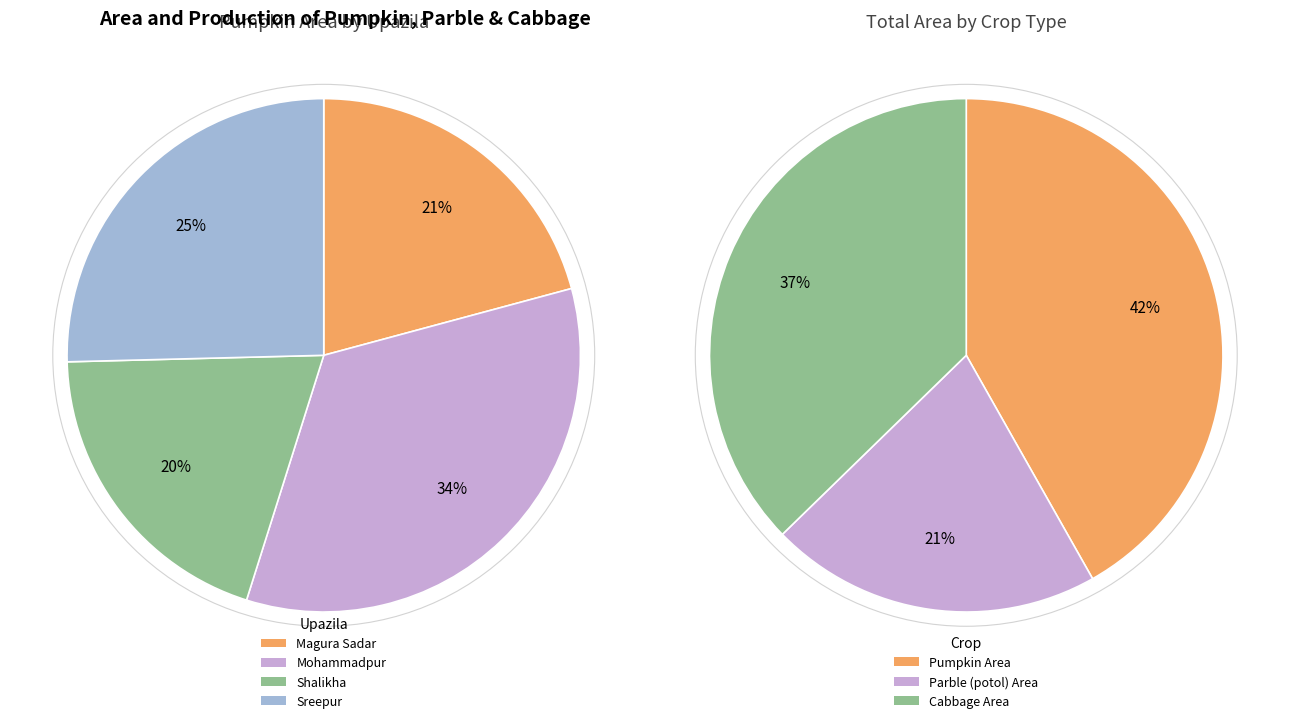

To the nearest percent, what is the average slice percentage?

25%